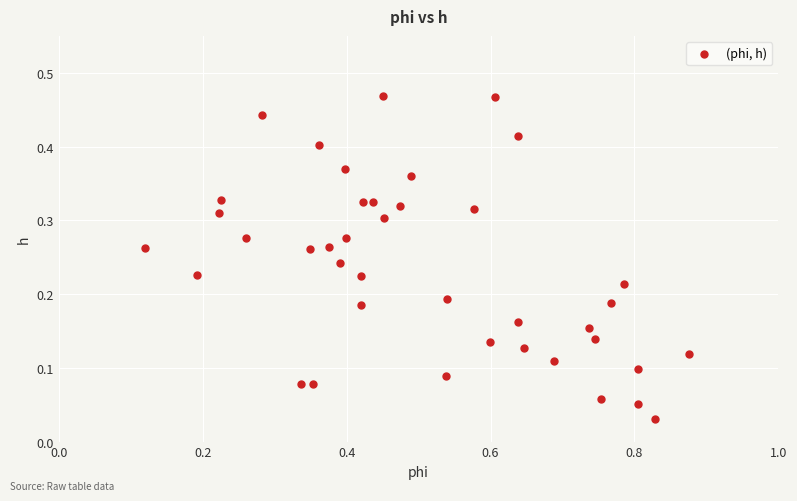

What is the range of X values (max minus min)?

0.8